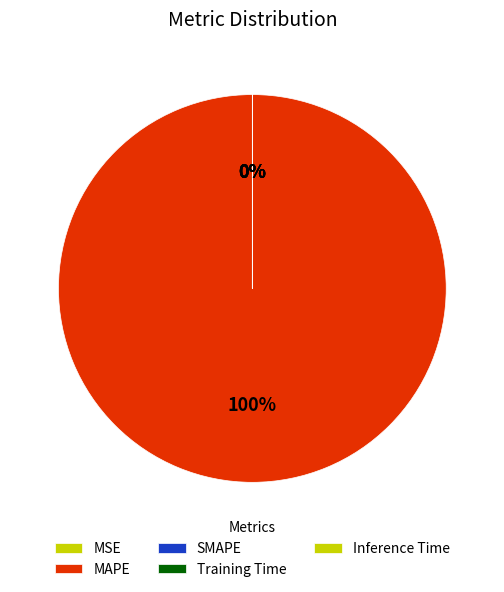

How many slices are in this pie chart?

5